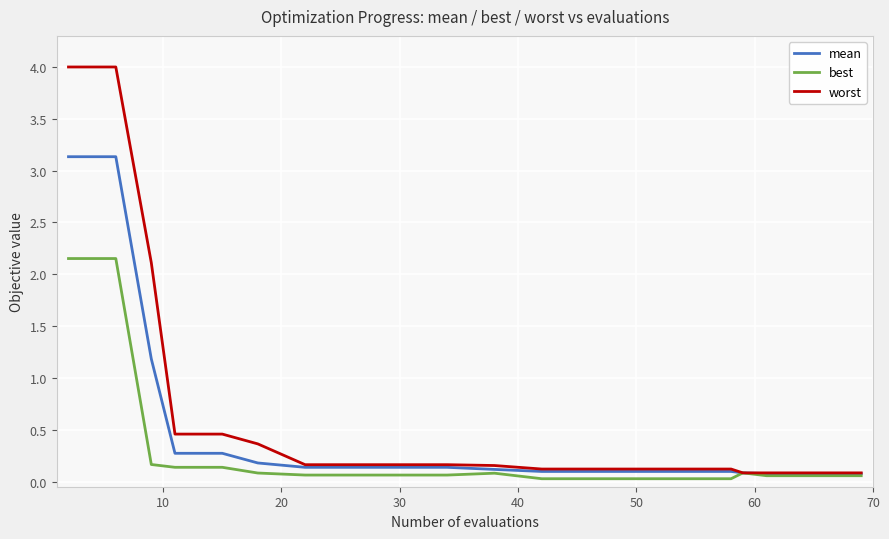

Which series has the largest total across all categories?

worst